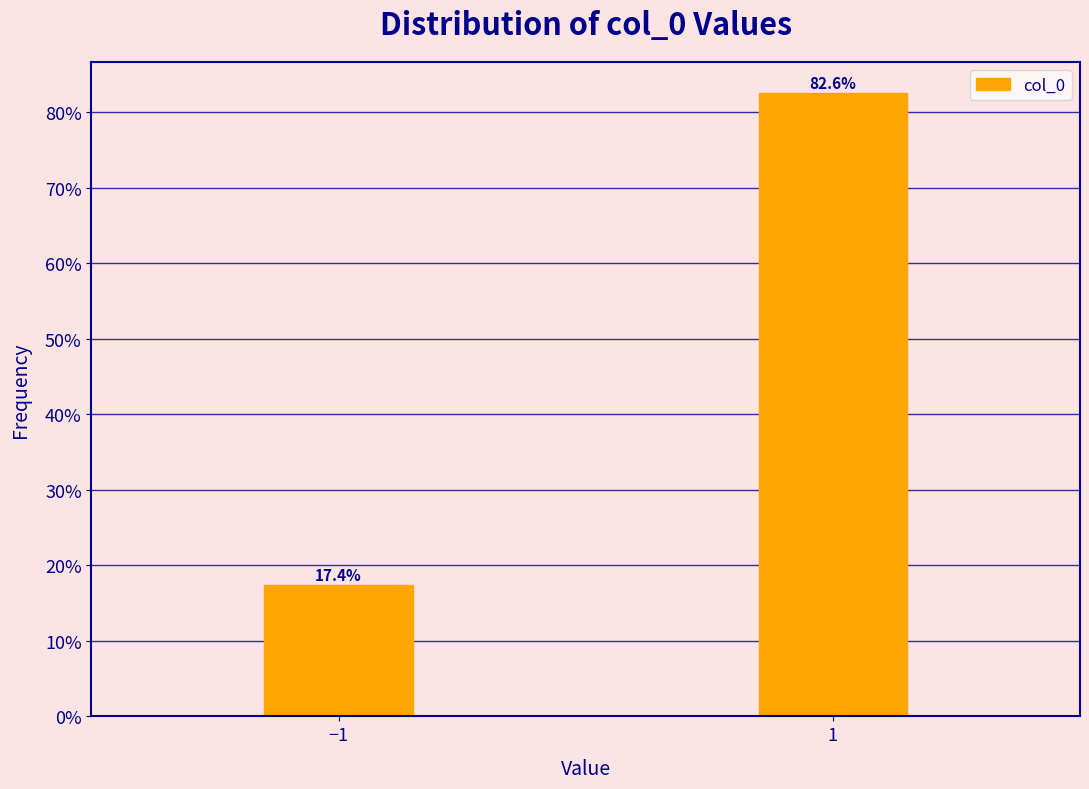

Are the bars horizontal?

No